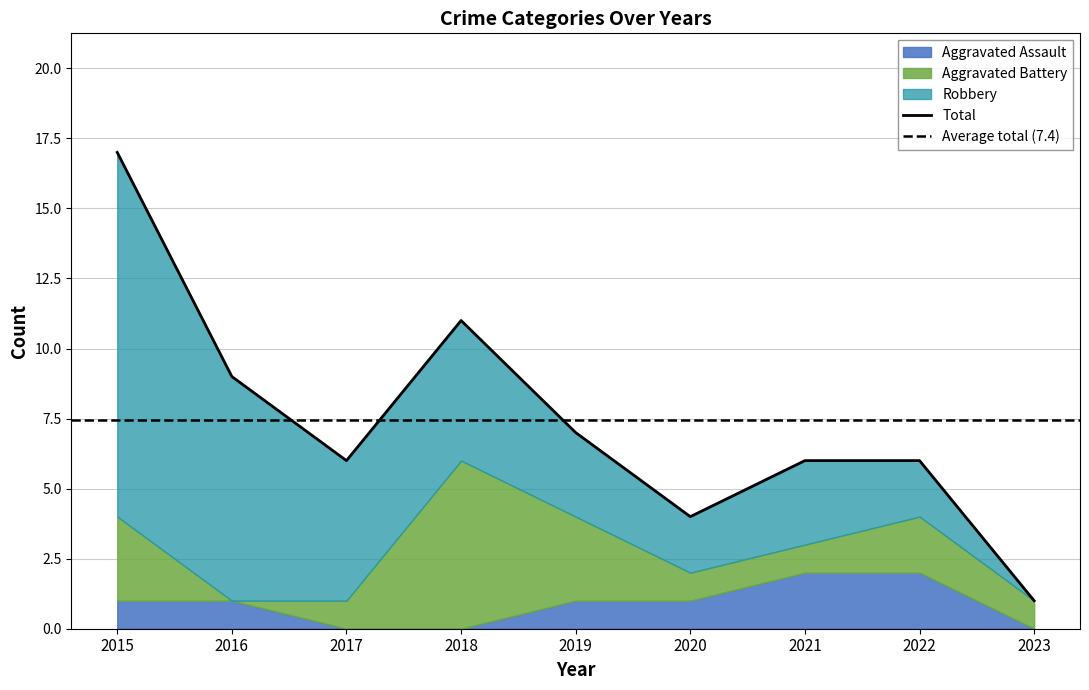

What is the average value of the Aggravated Assault series?

1